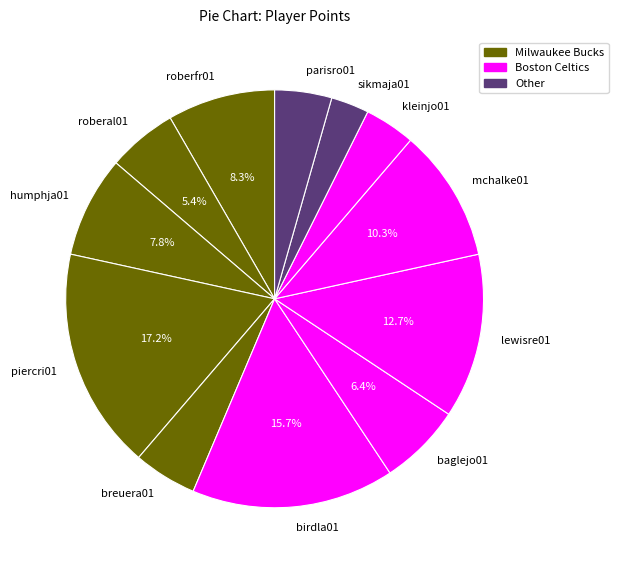

Which category has the smallest portion of the pie?

sikmaja01